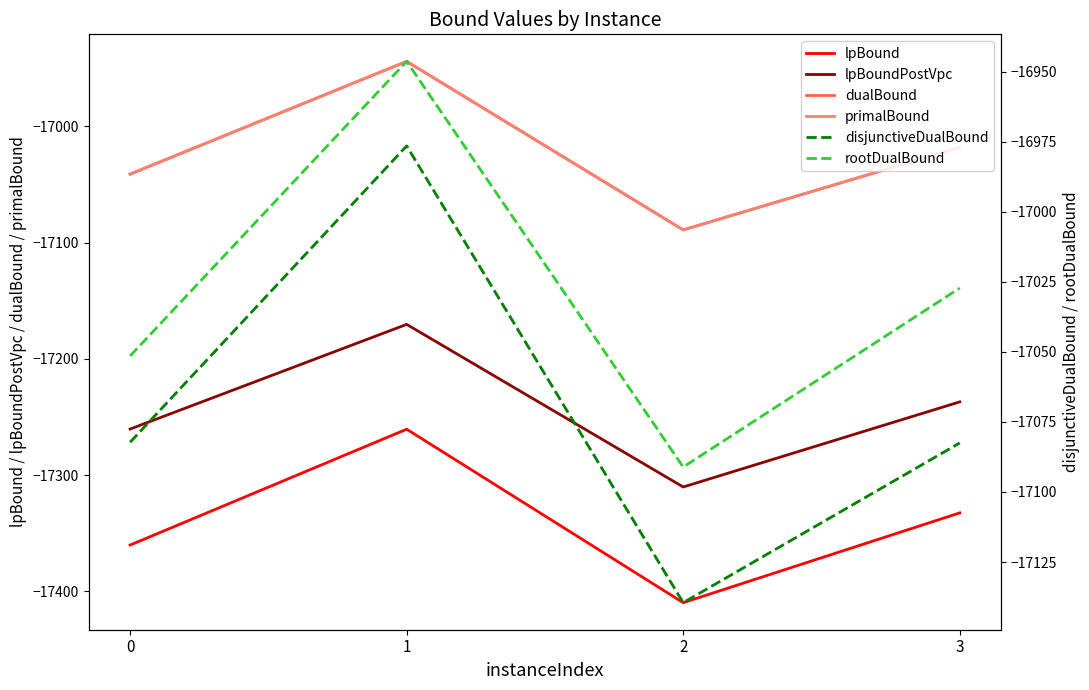

The value of lpBound at 1 is -26486.1. True or false?

False